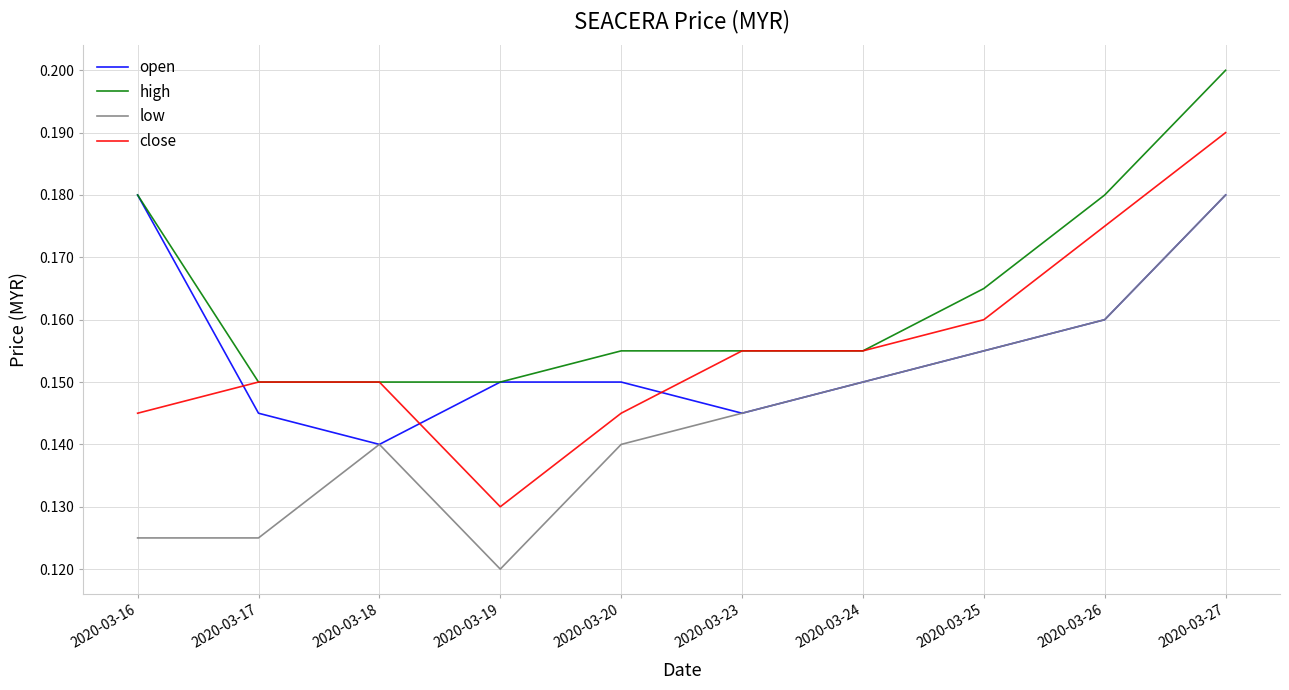

Which series has the largest total across all categories?

high